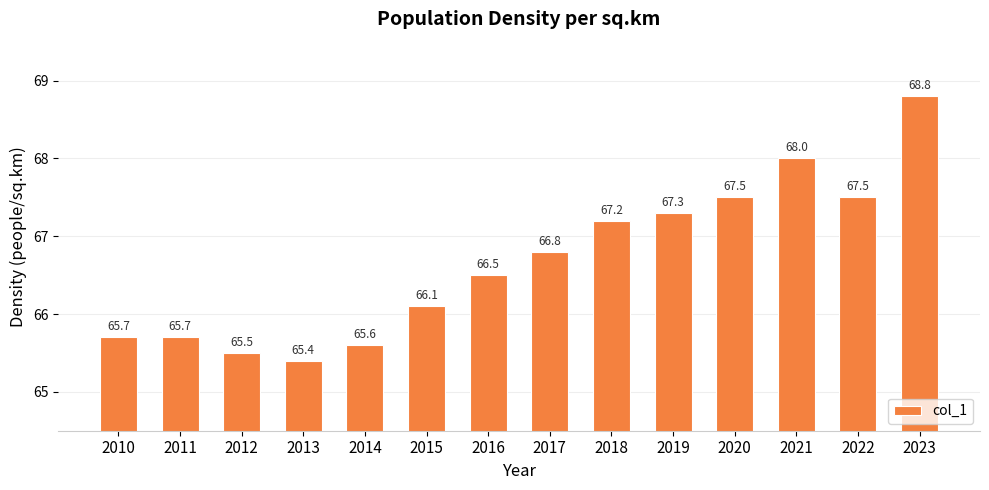

What is the sum of the values at 2015 and 2016?

132.6